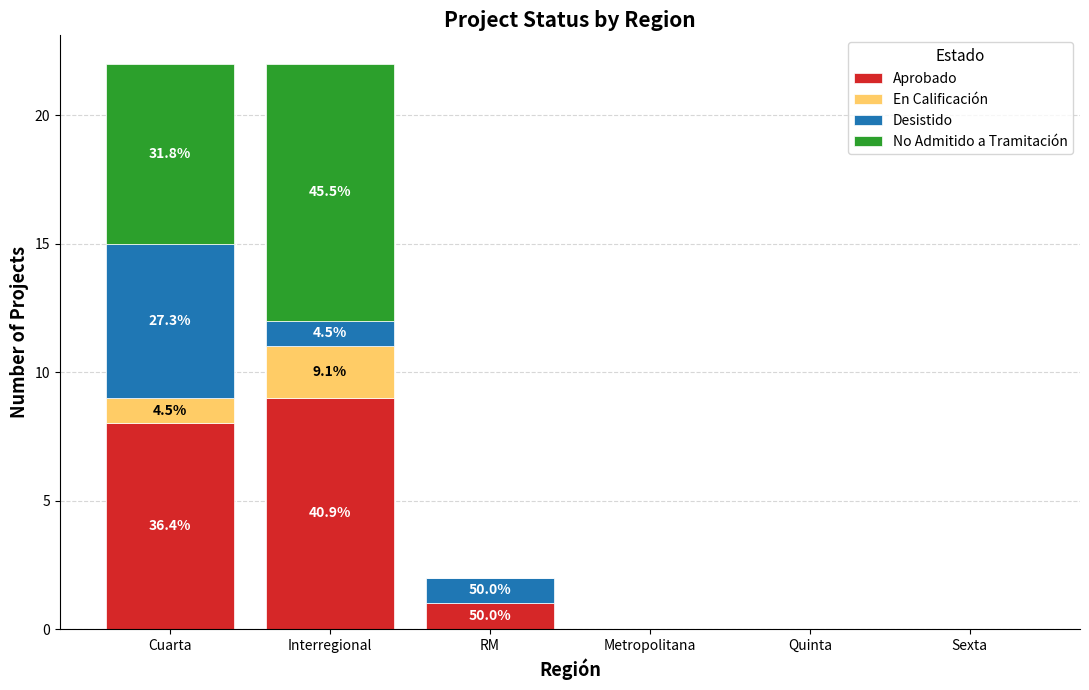

Count the number of data series in this chart.

4